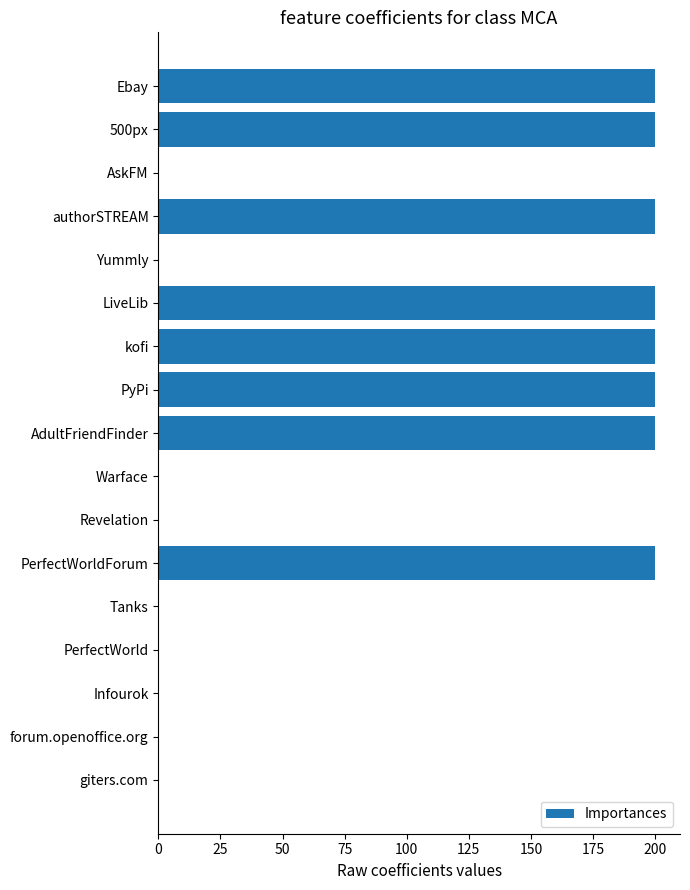

Is it true that the value at forum.openoffice.org is -133?

False